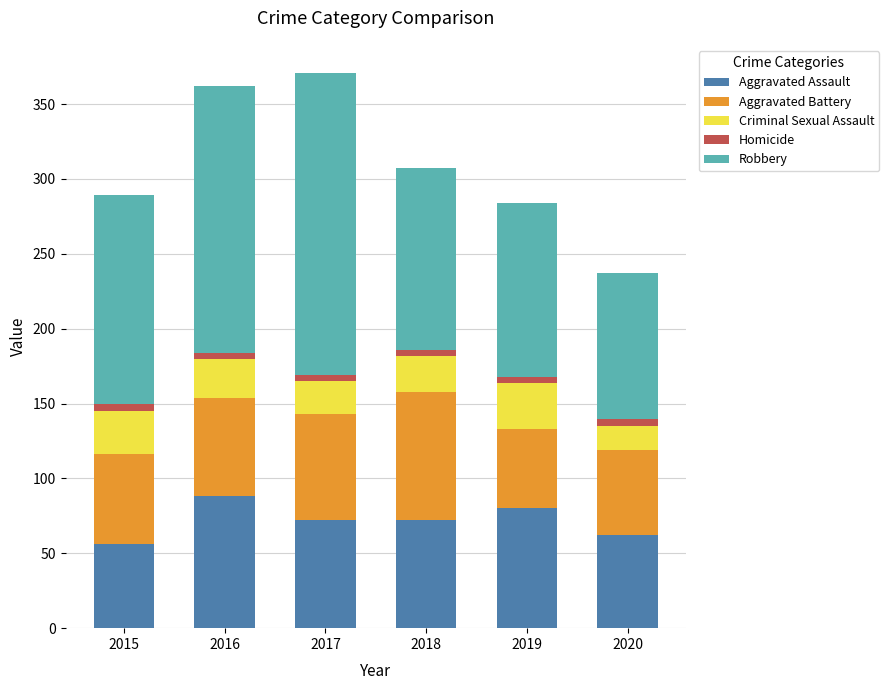

At which label does Aggravated Assault reach its peak?

2016